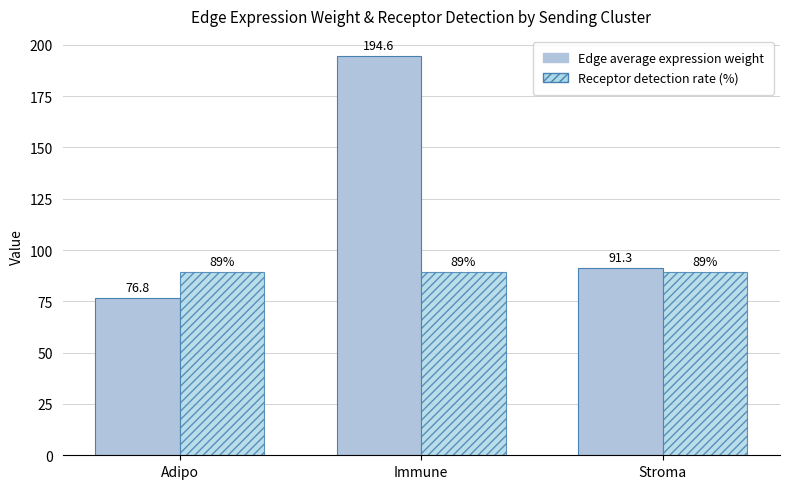

At Stroma, list the series in order from smallest to largest.

Receptor detection rate (%), Edge average expression weight